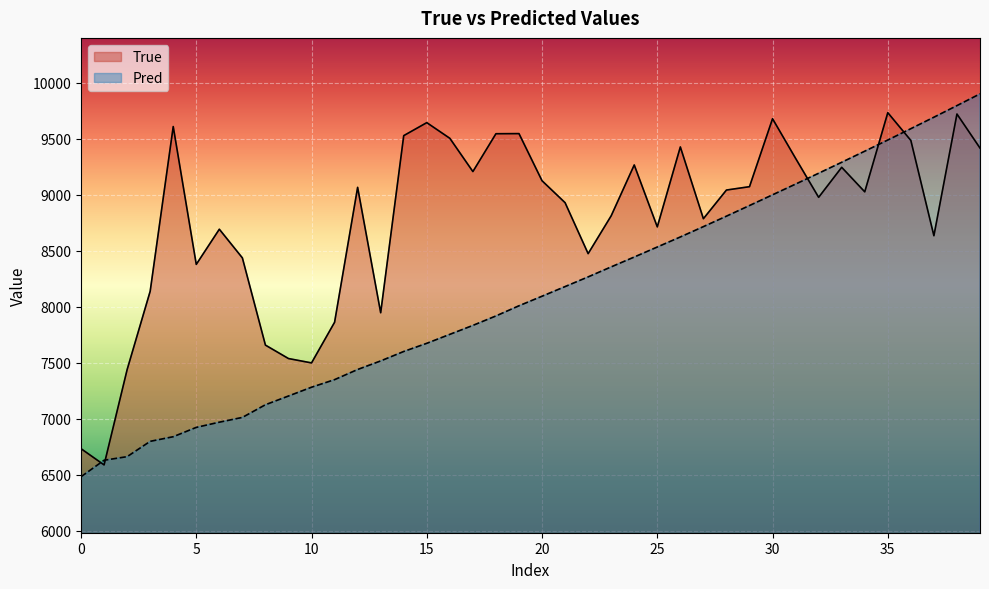

Where is Pred nearest to the value 8191?

21